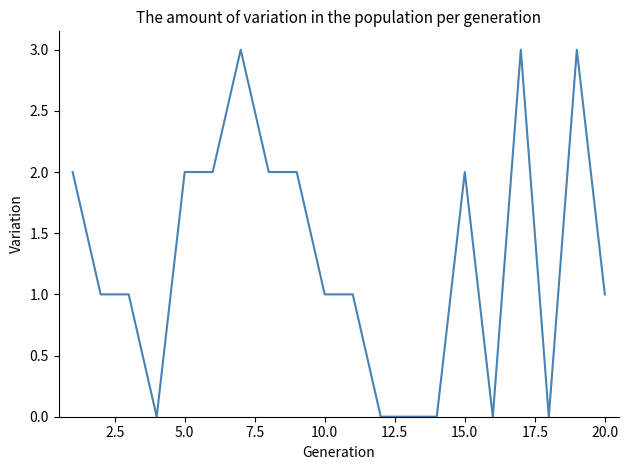

What is the maximum value shown in the chart?

3